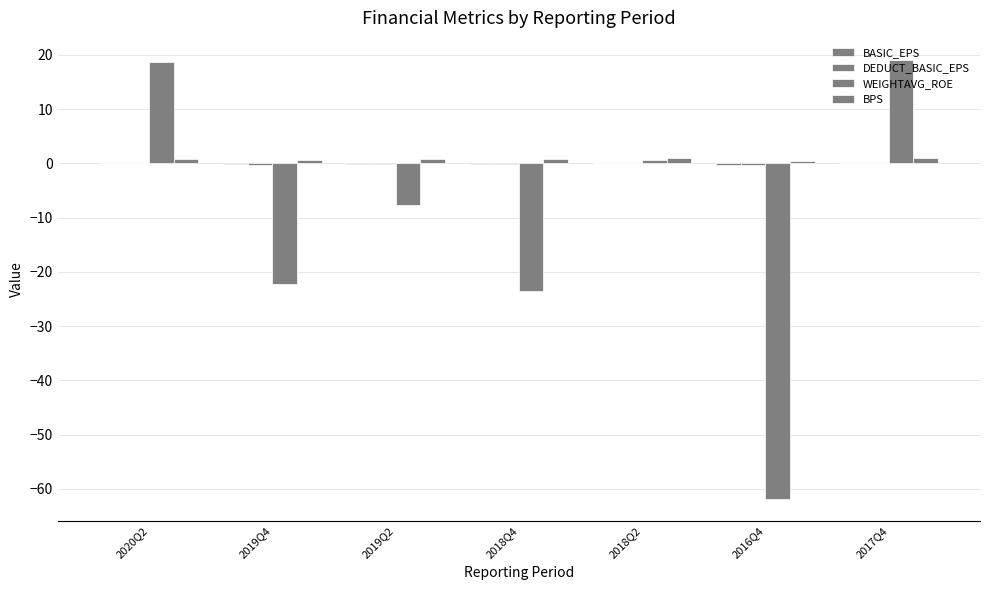

Between 2016Q4 and 2019Q2, which is larger?

2019Q2